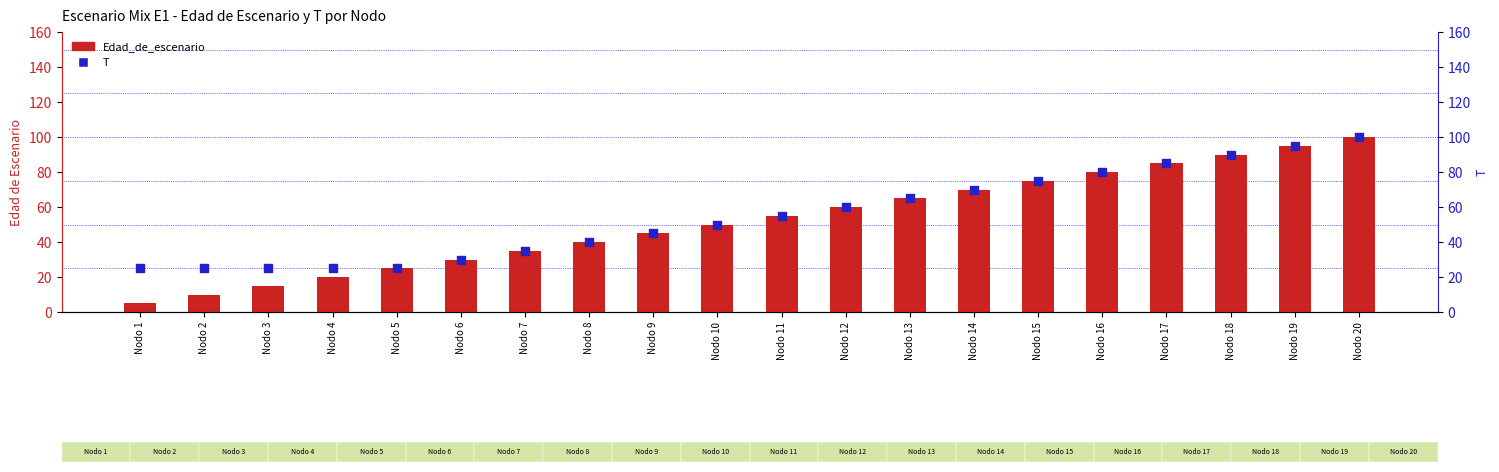

Which series has the largest total across all categories?

T